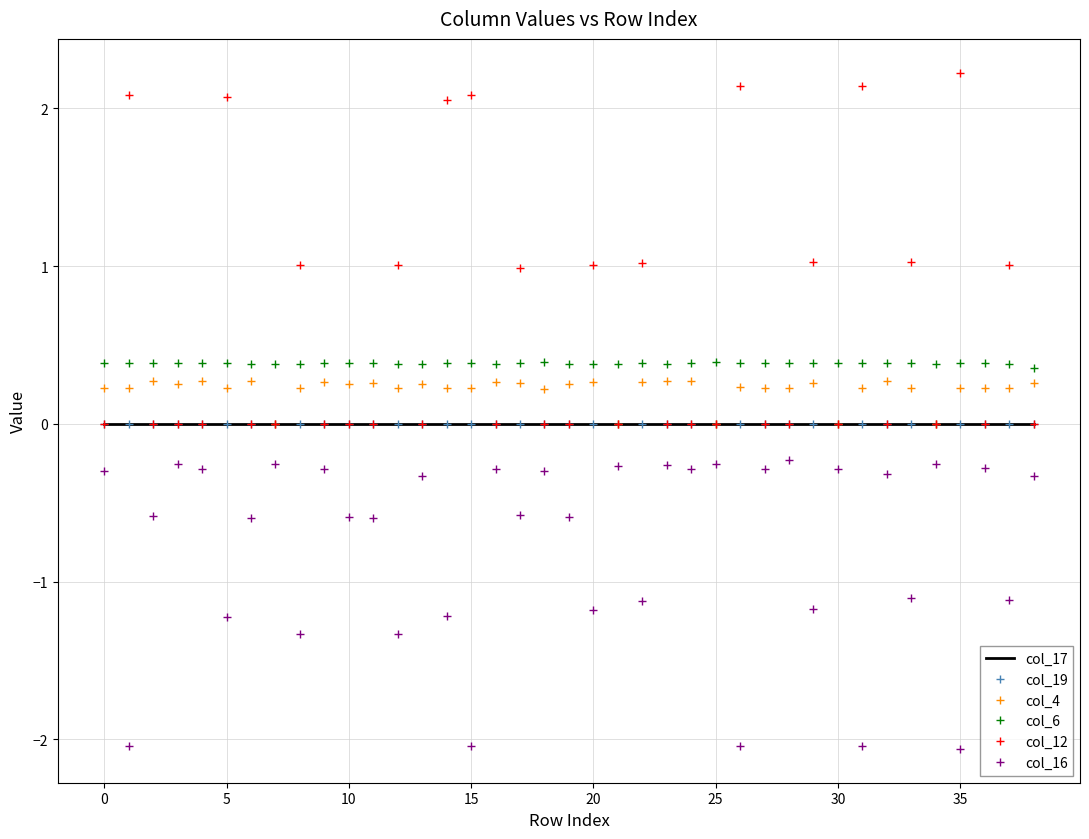

Reading left to right, extract all data points from this chart.

col_17: 0.0	0.0	0.0	0.0	0.0	0.0	0.0	0.0	0.0	0.0	0.0	0.0	0.0	0.0	0.0	0.0	0.0	0.0	0.0	0.0	0.0	0.0	0.0	0.0	0.0	0.0	0.0	0.0	0.0	0.0	0.0	0.0	0.0	0.0	0.0	0.0	0.0	0.0	0.0
col_19: 0.0	0.0	0.0	0.0	0.0	0.0	0.0	0.0	0.0	0.0	0.0	0.0	0.0	0.0	0.0	0.0	0.0	0.0	0.0	0.0	0.0	0.0	0.0	0.0	0.0	0.0	0.0	0.0	0.0	0.0	0.0	0.0	0.0	0.0	0.0	0.0	0.0	0.0	0.0
col_4: 0.2	0.2	0.3	0.3	0.3	0.2	0.3	0.0	0.2	0.3	0.3	0.3	0.2	0.3	0.2	0.2	0.3	0.3	0.2	0.3	0.3	0.0	0.3	0.3	0.3	0.0	0.2	0.2	0.2	0.3	0.0	0.2	0.3	0.2	0.0	0.2	0.2	0.2	0.3
col_6: 0.4	0.4	0.4	0.4	0.4	0.4	0.4	0.4	0.4	0.4	0.4	0.4	0.4	0.4	0.4	0.4	0.4	0.4	0.4	0.4	0.4	0.4	0.4	0.4	0.4	0.4	0.4	0.4	0.4	0.4	0.4	0.4	0.4	0.4	0.4	0.4	0.4	0.4	0.4
col_12: 0.0	2.1	0.0	0.0	0.0	2.1	0.0	0.0	1.0	0.0	0.0	0.0	1.0	0.0	2.1	2.1	0.0	1.0	0.0	0.0	1.0	0.0	1.0	0.0	0.0	0.0	2.1	0.0	0.0	1.0	0.0	2.1	0.0	1.0	0.0	2.2	0.0	1.0	0.0
col_16: -0.3	-2.0	-0.6	-0.3	-0.3	-1.2	-0.6	-0.3	-1.3	-0.3	-0.6	-0.6	-1.3	-0.3	-1.2	-2.0	-0.3	-0.6	-0.3	-0.6	-1.2	-0.3	-1.1	-0.3	-0.3	-0.3	-2.0	-0.3	-0.2	-1.2	-0.3	-2.0	-0.3	-1.1	-0.3	-2.1	-0.3	-1.1	-0.3